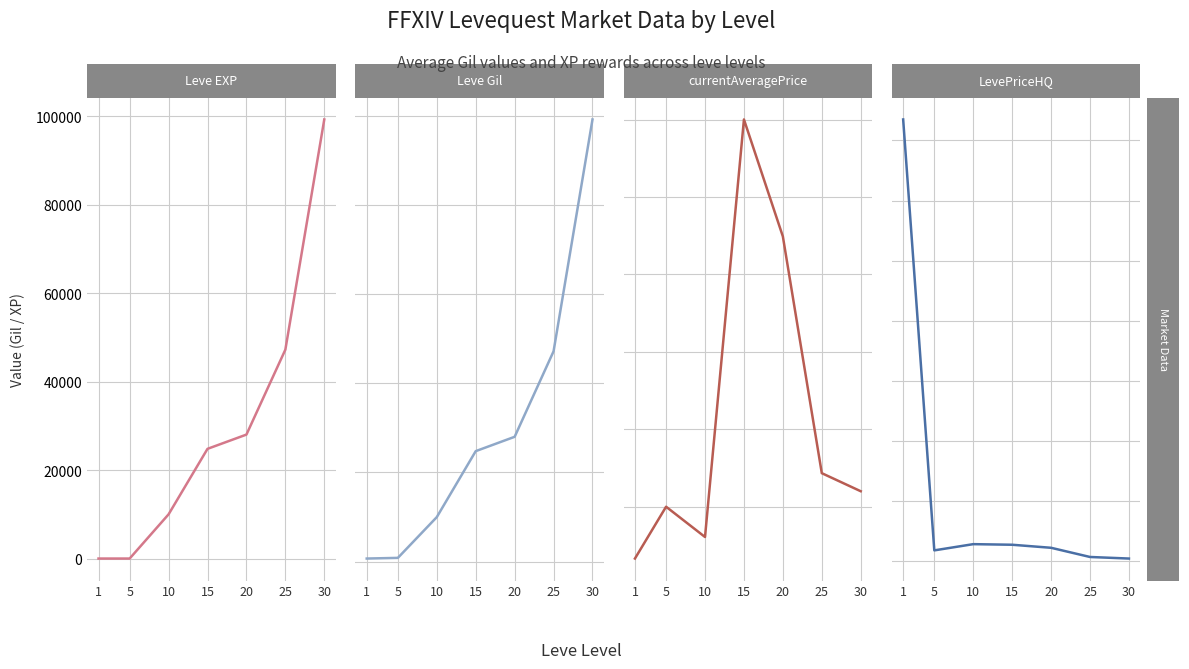

Which series has the largest range (max minus min)?

LevePriceHQ